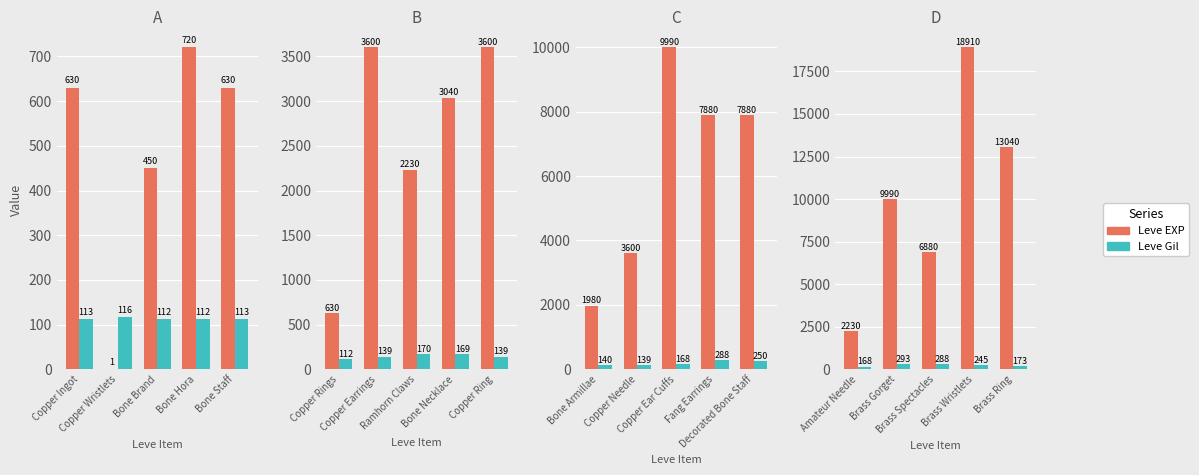

What are all the series names shown in the legend?

Leve EXP, Leve Gil